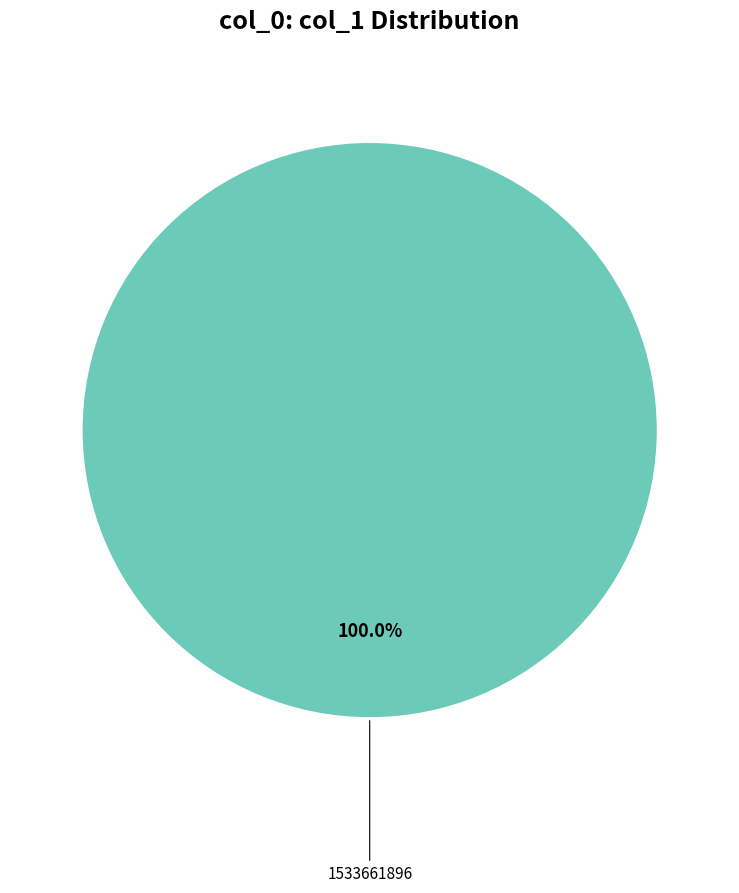

Is there a majority slice in this chart?

Yes